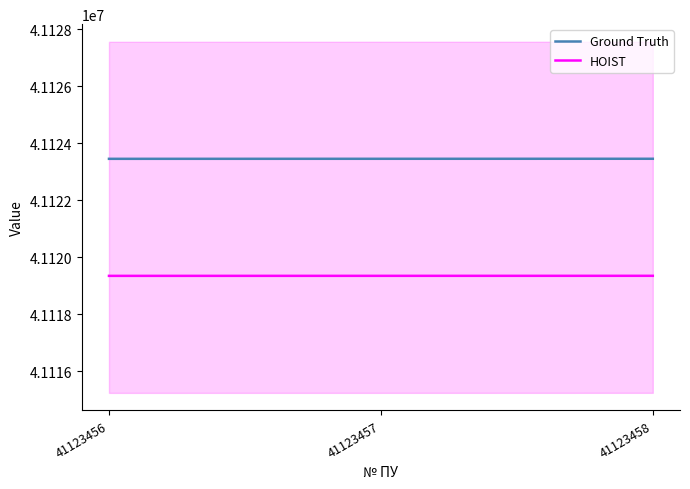

What is the spread (max minus min) of values at 41123457?

4112.3